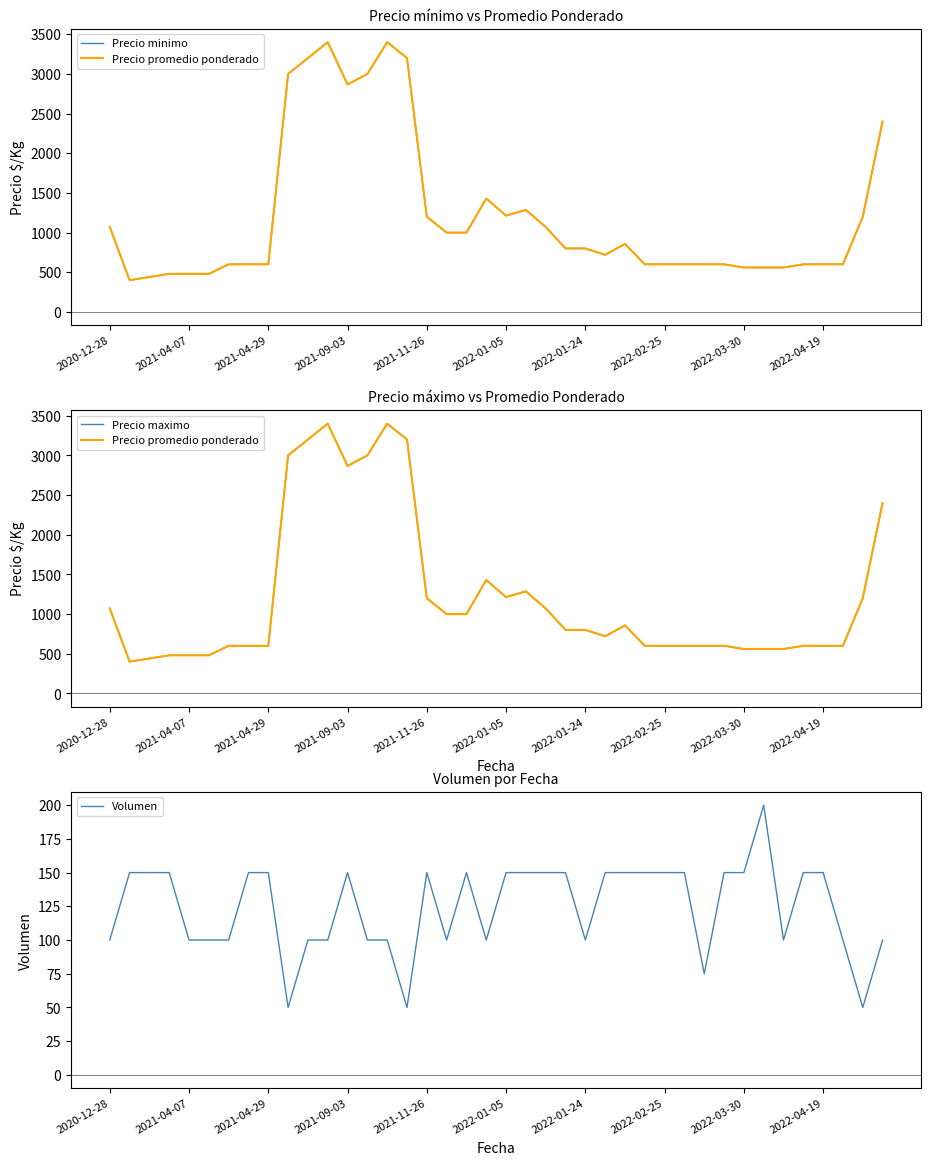

Which series has the largest range (max minus min)?

Precio minimo